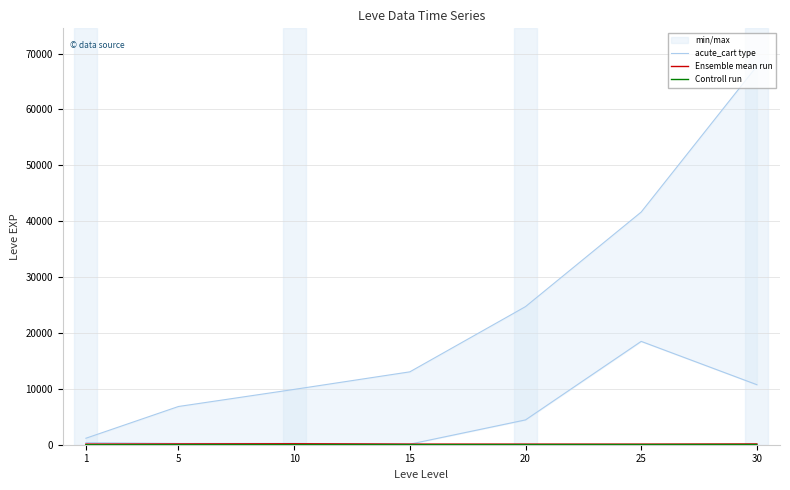

Is it true that Ensemble mean run equals 163 at 20?

False